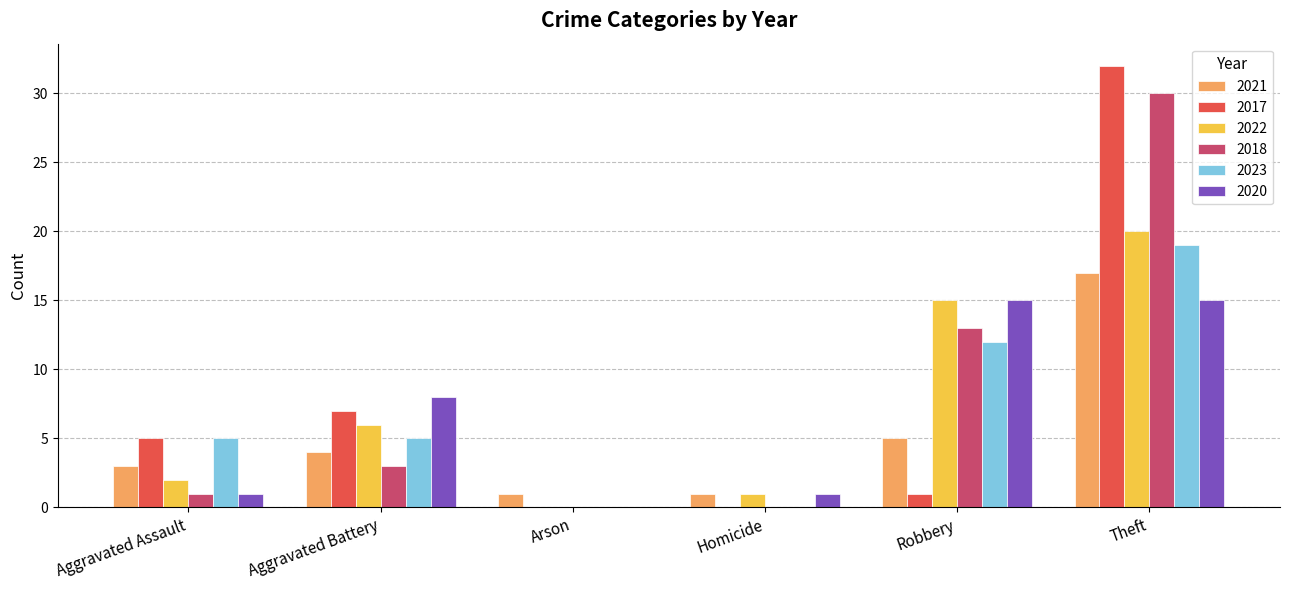

How many distinct data groups are displayed?

6